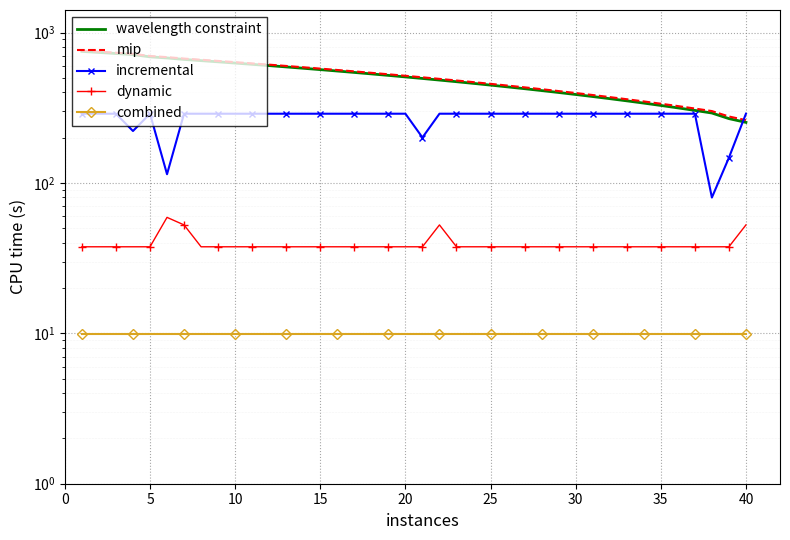

List the series in order of their peak value, highest first.

mip, wavelength constraint, incremental, dynamic, combined